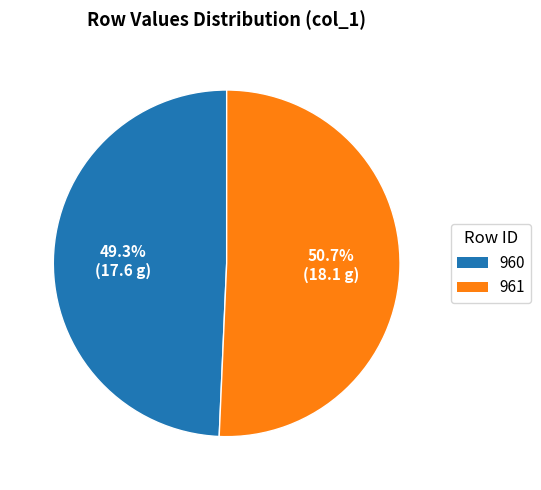

How many segments does this pie chart have?

2